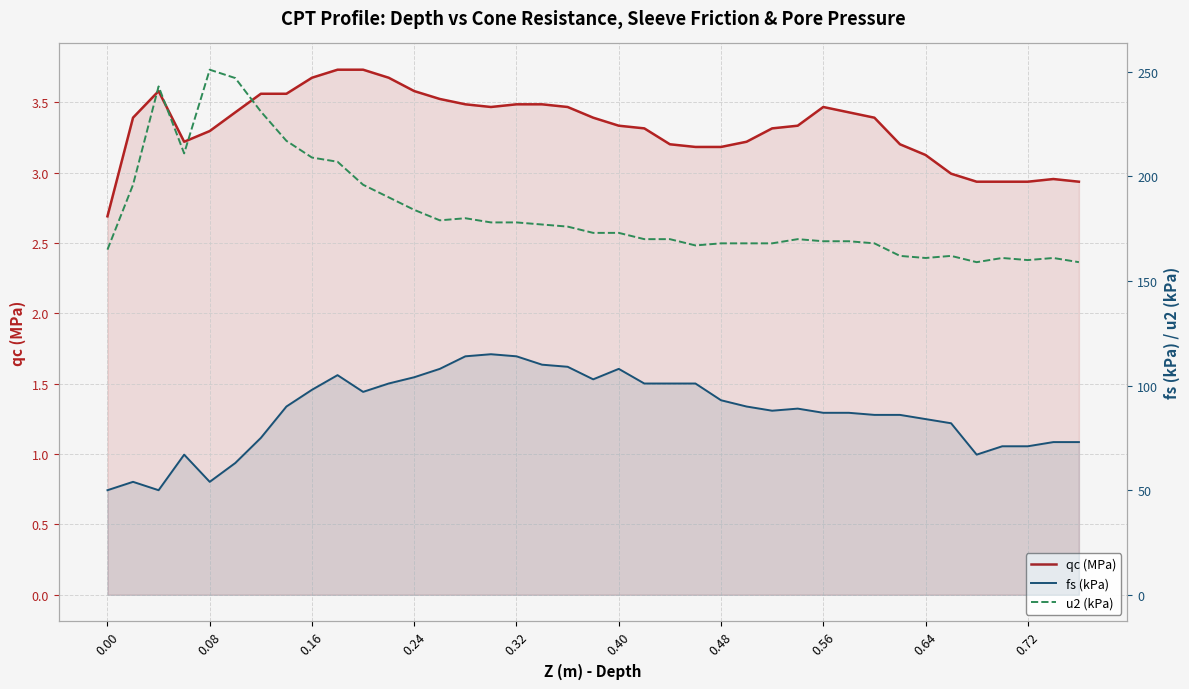

How many lines are shown in the chart?

3